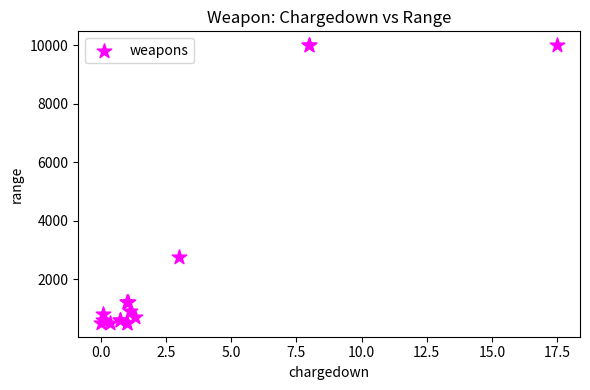

What Y value in the scatter plot is closest to 5250?

2750